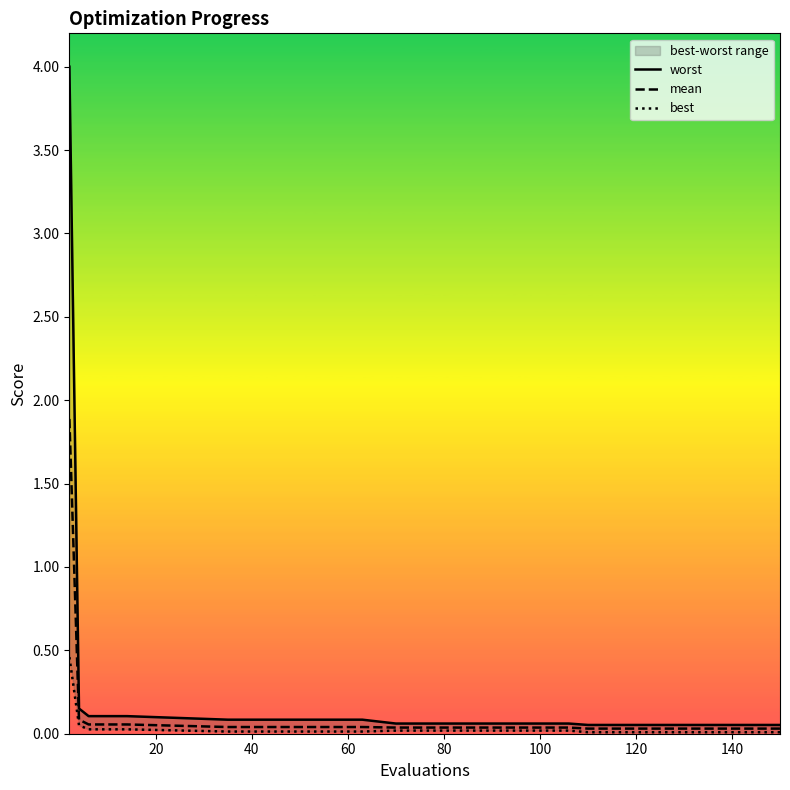

What is the highest value of the mean series?

1.9